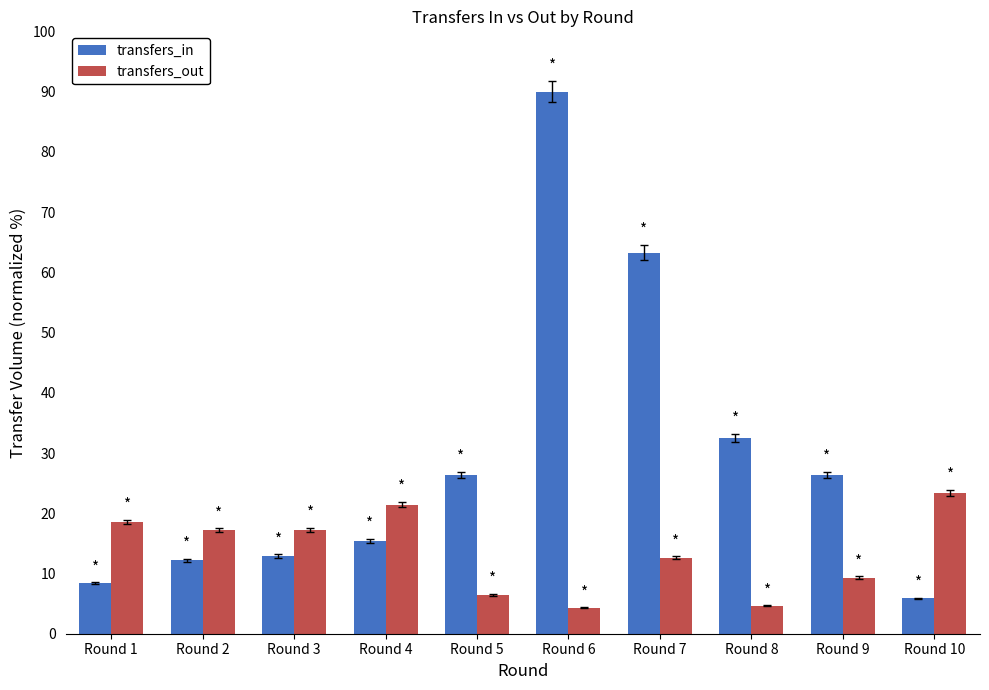

What is the difference between the maximum and minimum values in the transfers_in series?

84.1